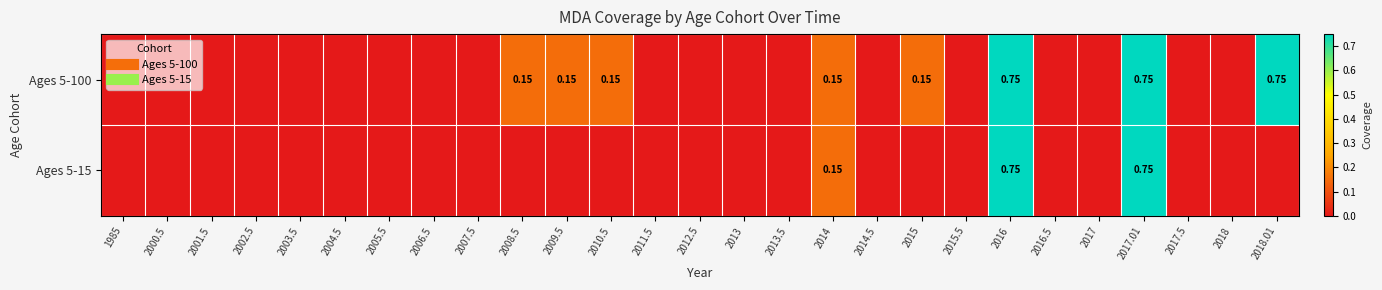

What is the highest value of the Ages 5-15 series?

0.8